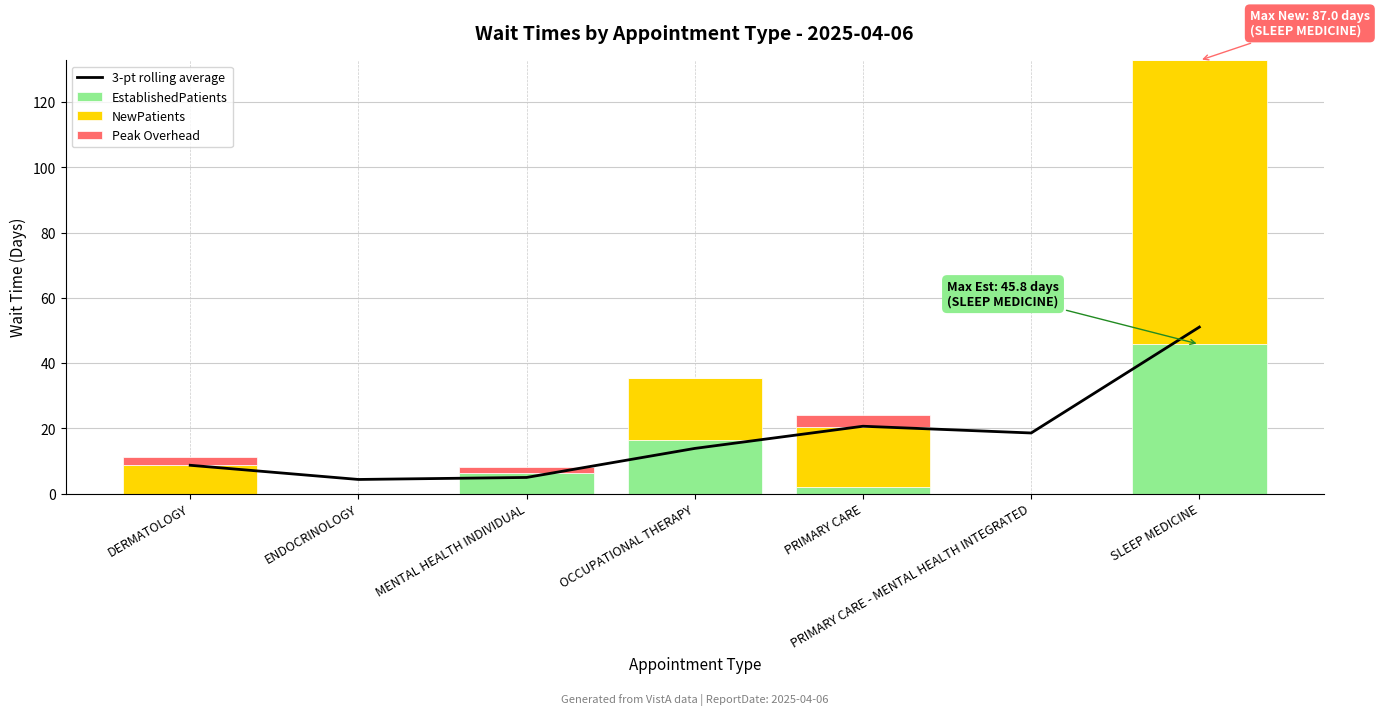

How many data points in EstablishedPatients are less than 1?

3